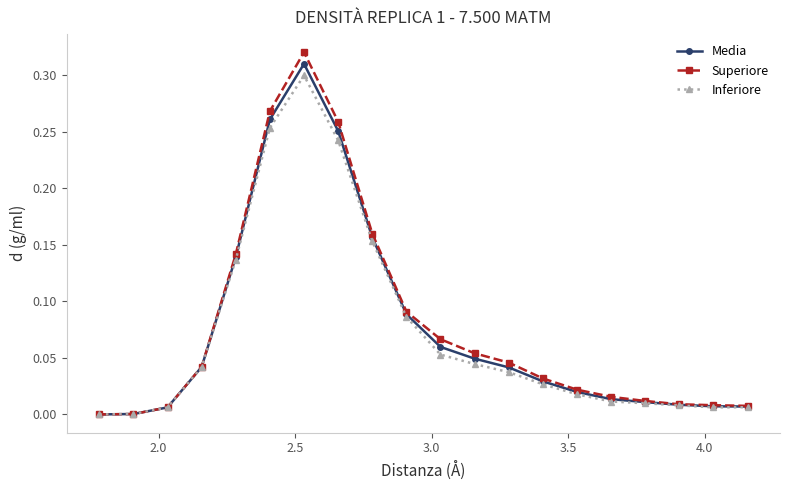

How many distinct data groups are displayed?

3